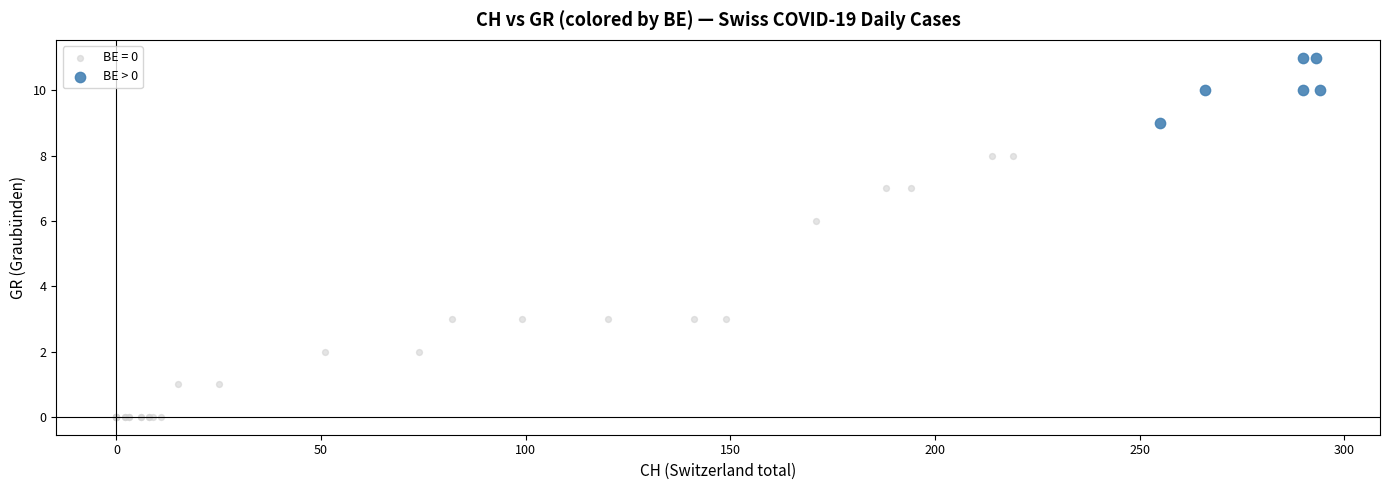

Which series reaches the minimum Y coordinate?

BE = 0